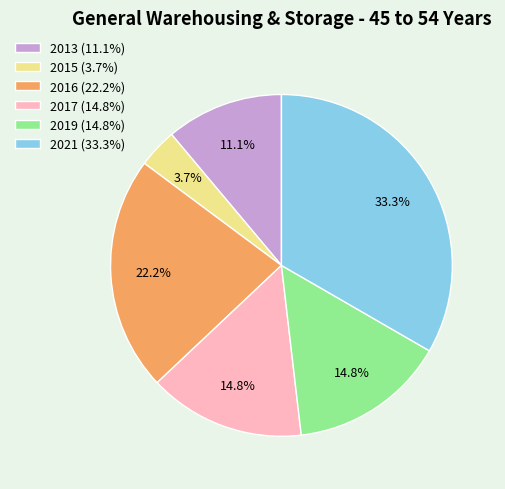

Which has a higher value, 2021 or 2015?

2021